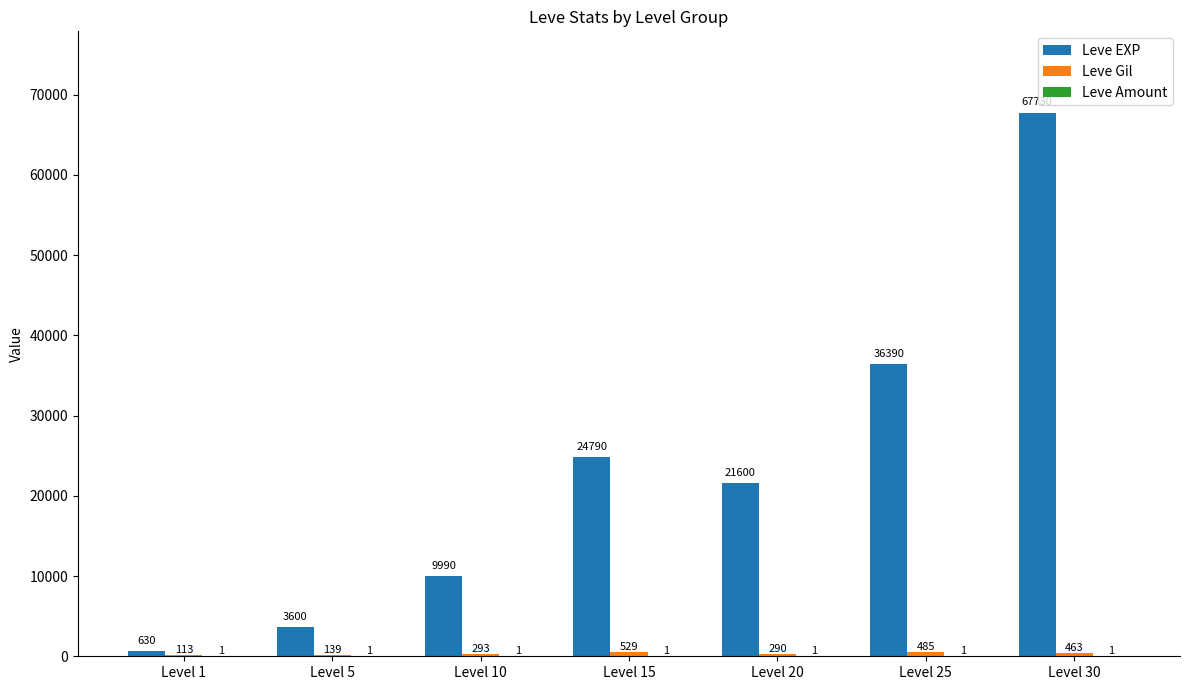

The value of Leve EXP at Level 30 is 115643. True or false?

False